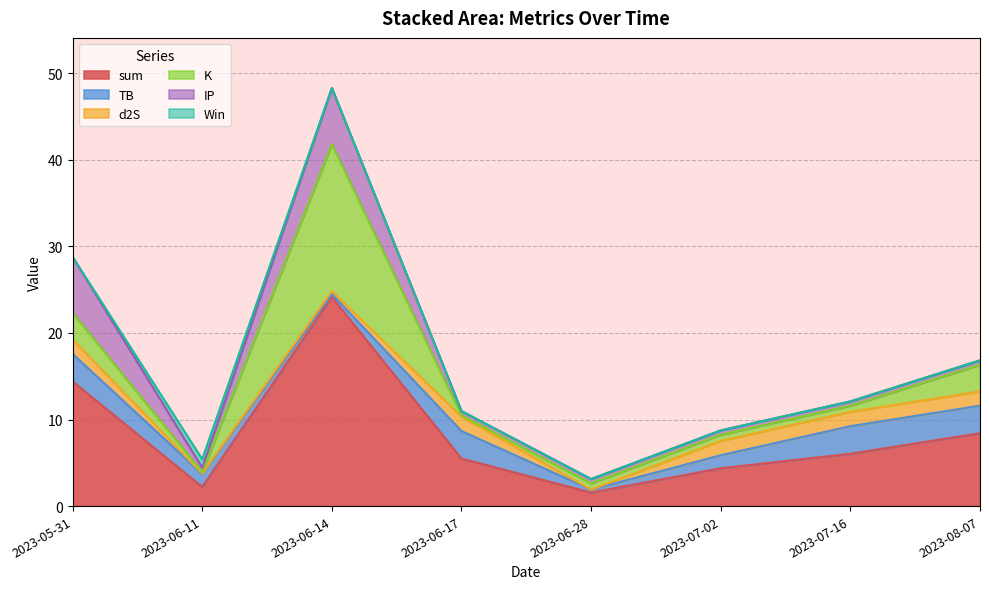

True or false: d2S and sum cross at least once.

False